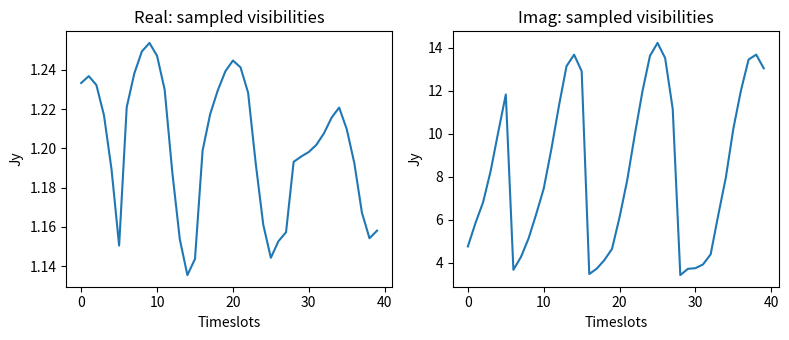

How many data points does each series have?

40